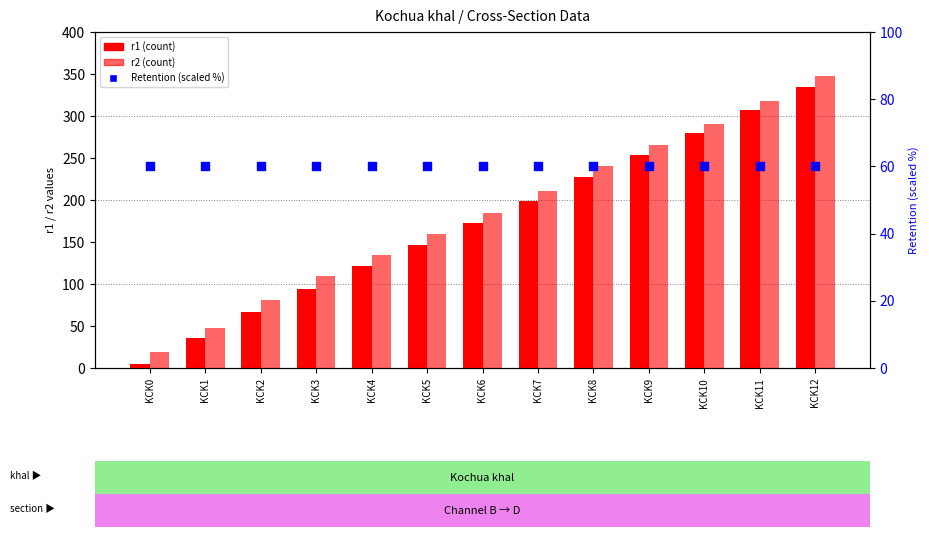

At how many categories does at least one series exceed 282?

3